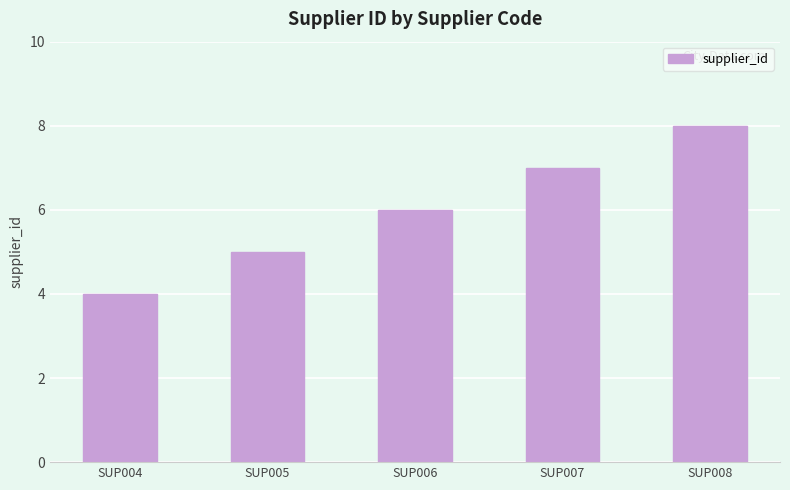

What is the sum of the values at SUP004 and SUP008?

12